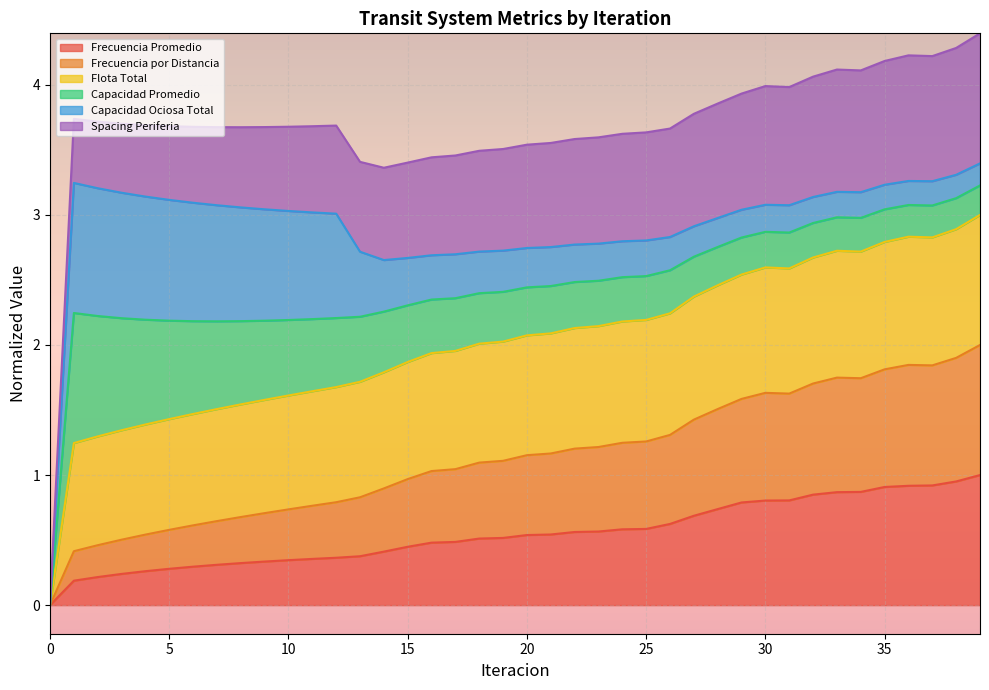

True or false: Frecuencia Promedio has a value of 1.4 at 35.

False